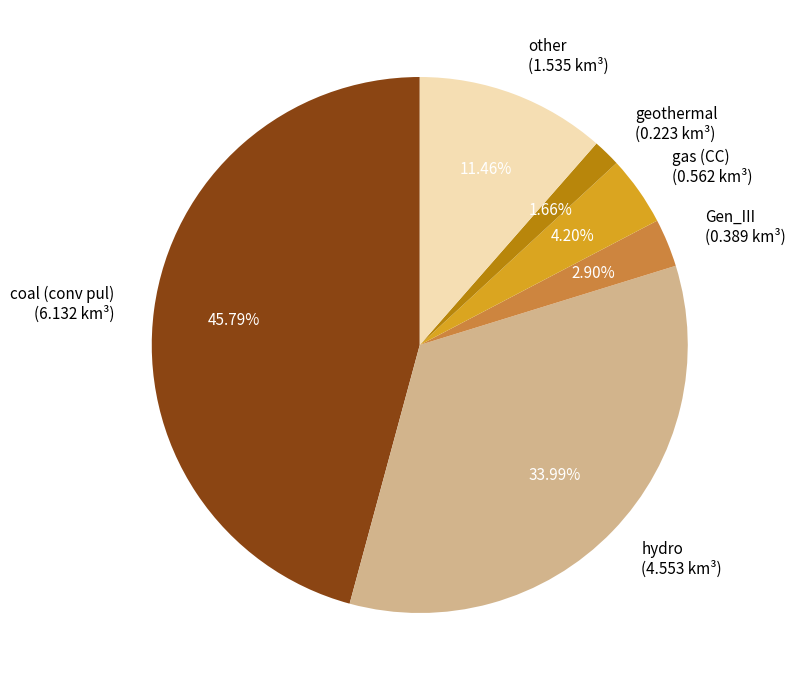

Between gas (CC) (0.562 km³) and coal (conv pul) (6.132 km³), which is larger?

coal (conv pul) (6.132 km³)